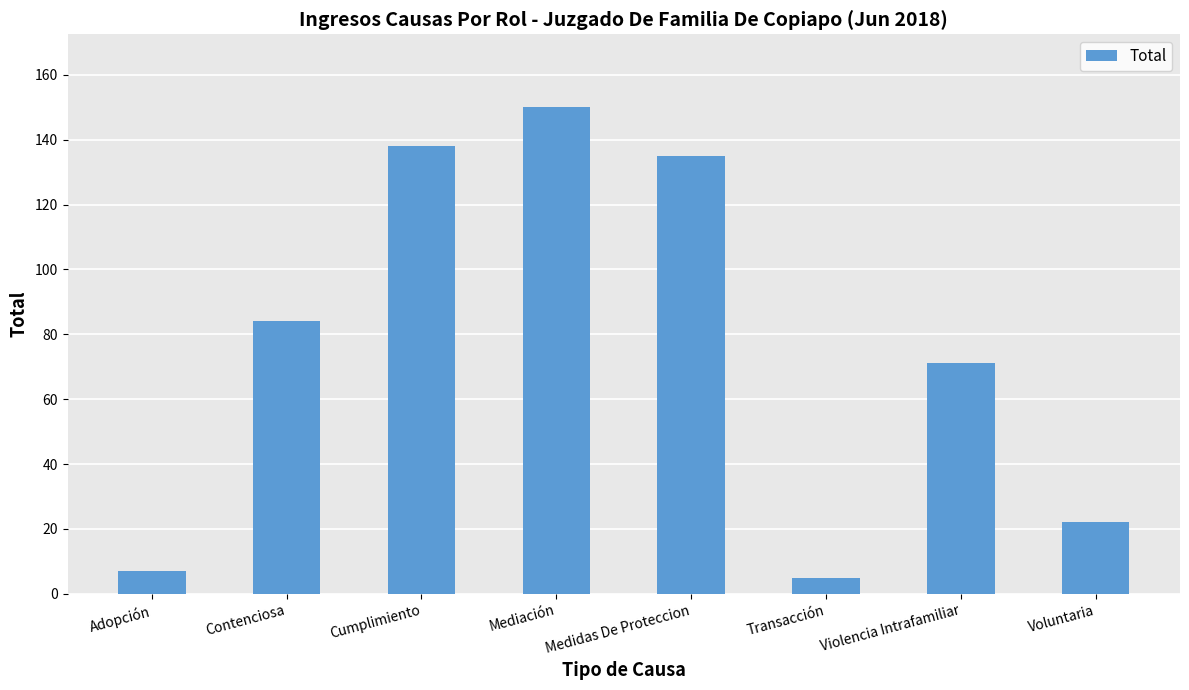

What is the approximate value at Medidas De Proteccion, to the nearest 10?

140